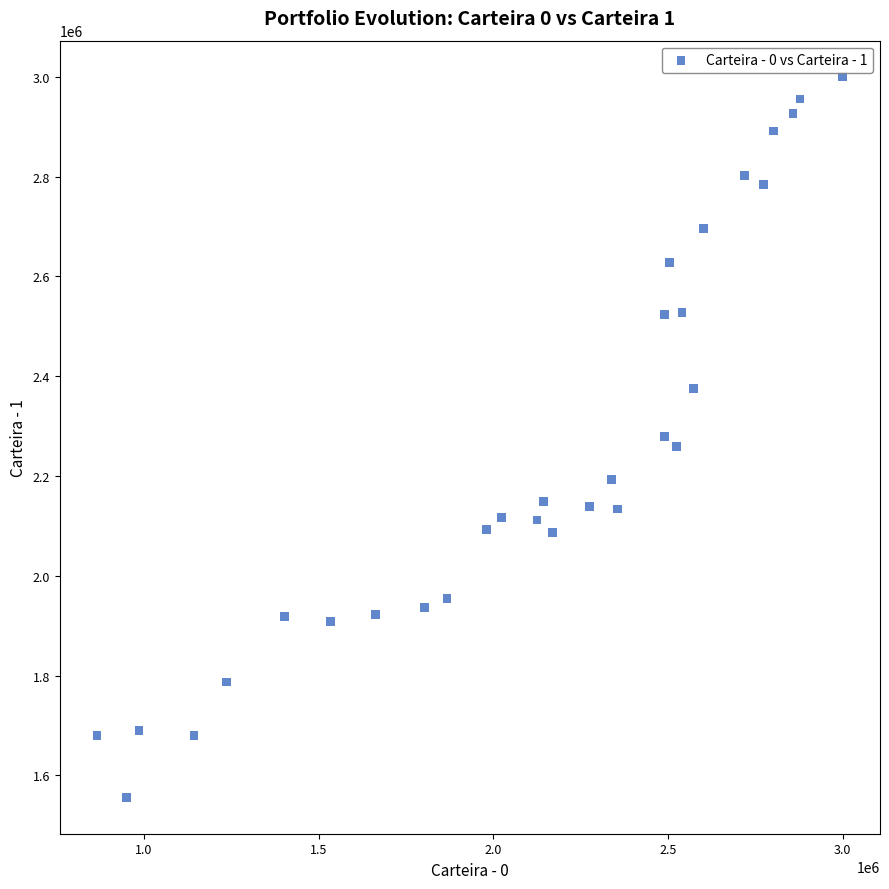

What is the range of Y values (max minus min)?

1444566.0